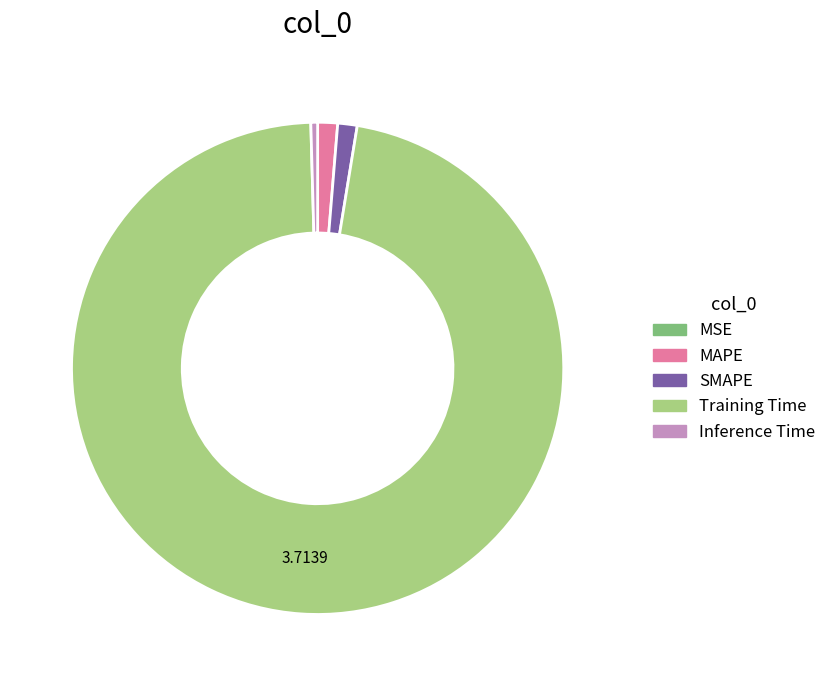

Which has a higher value, Inference Time or MAPE?

MAPE